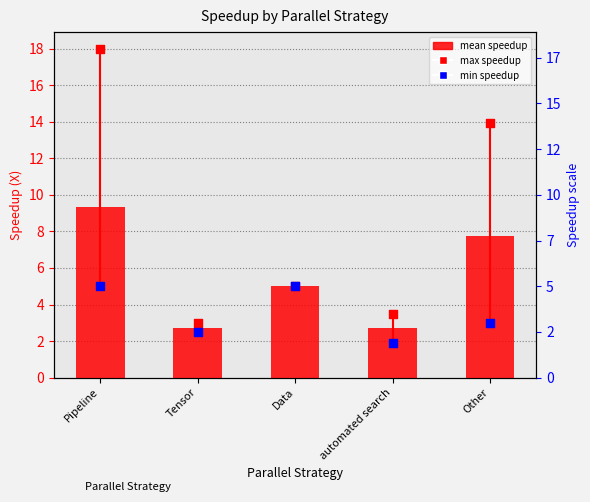

At which category is the sum across all series the highest?

Pipeline